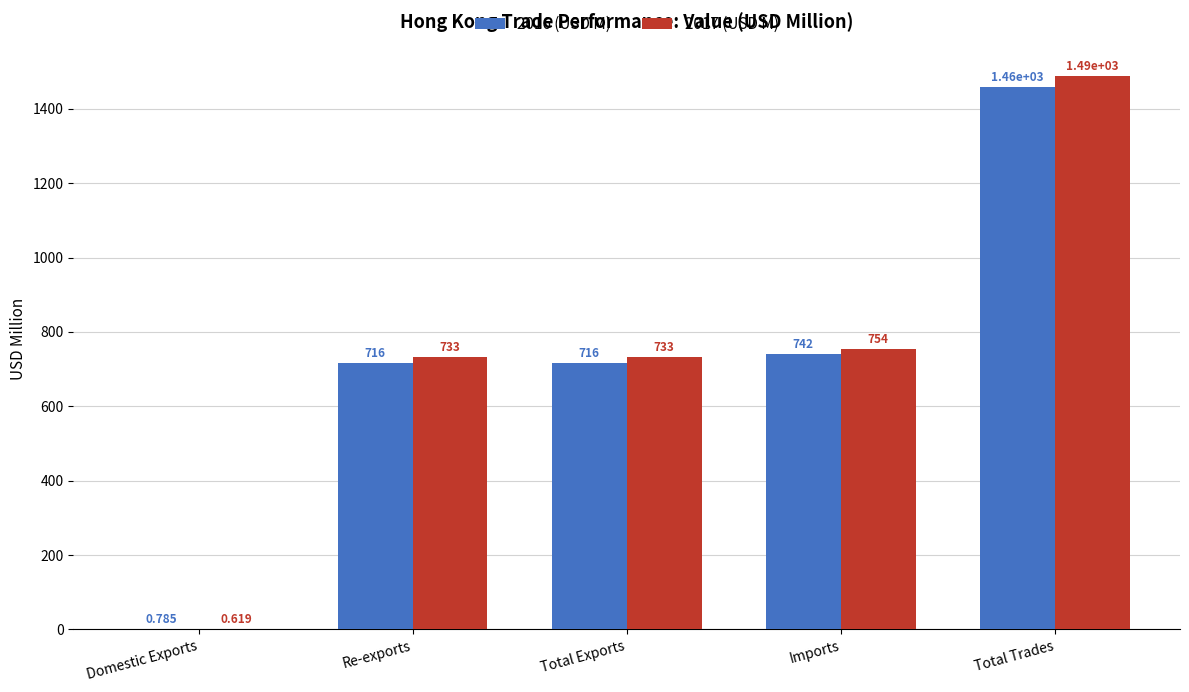

What is the average value of the 2016 (USD M) series?

726.6